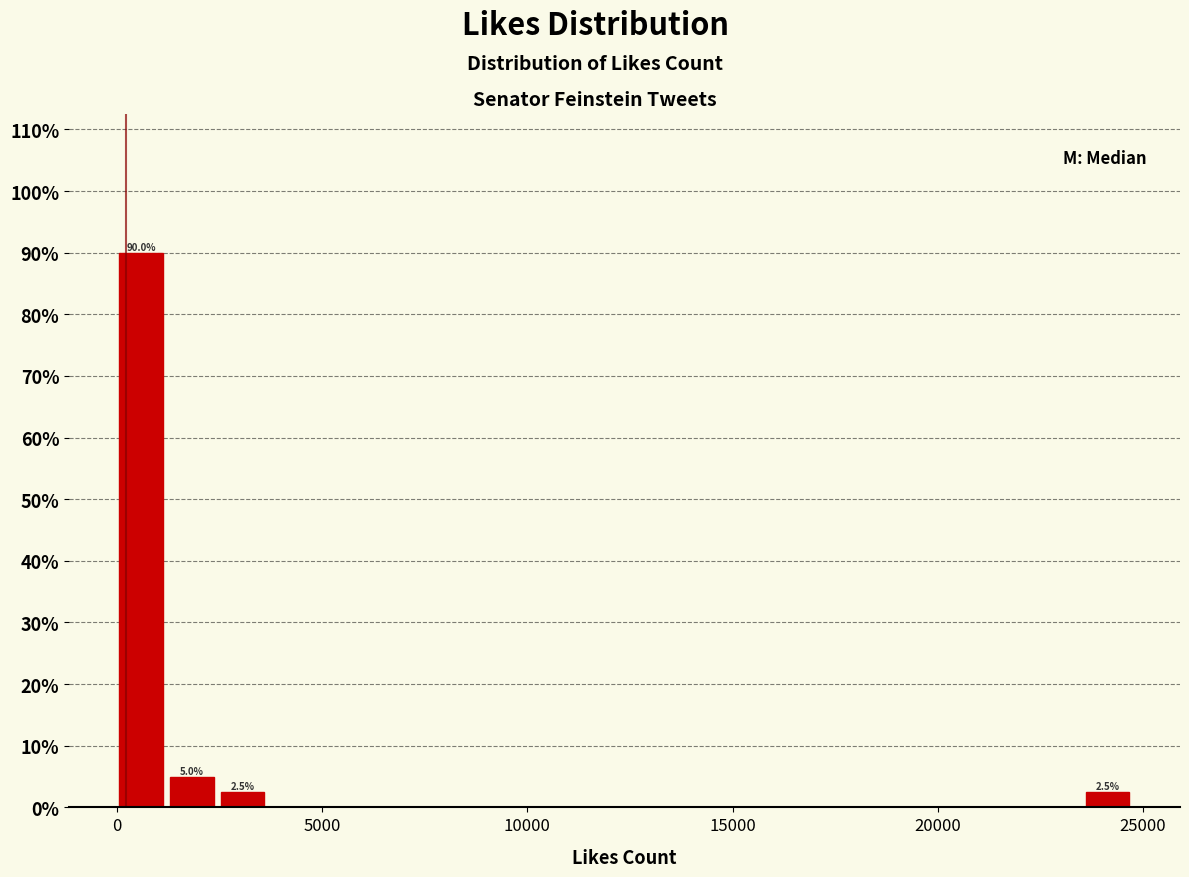

Read against the x-axis, roughly where is the centre of the tallest bar?

500